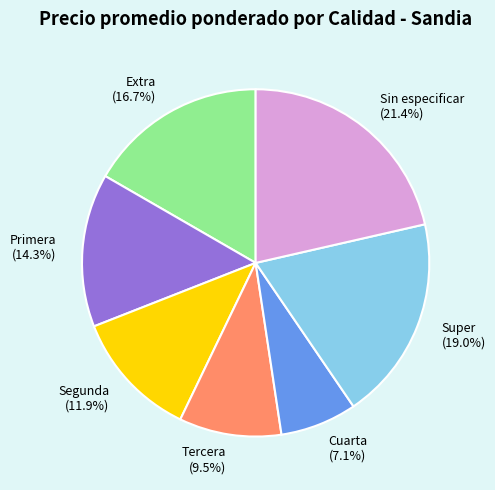

Does Cuarta represent more than half of the total?

No